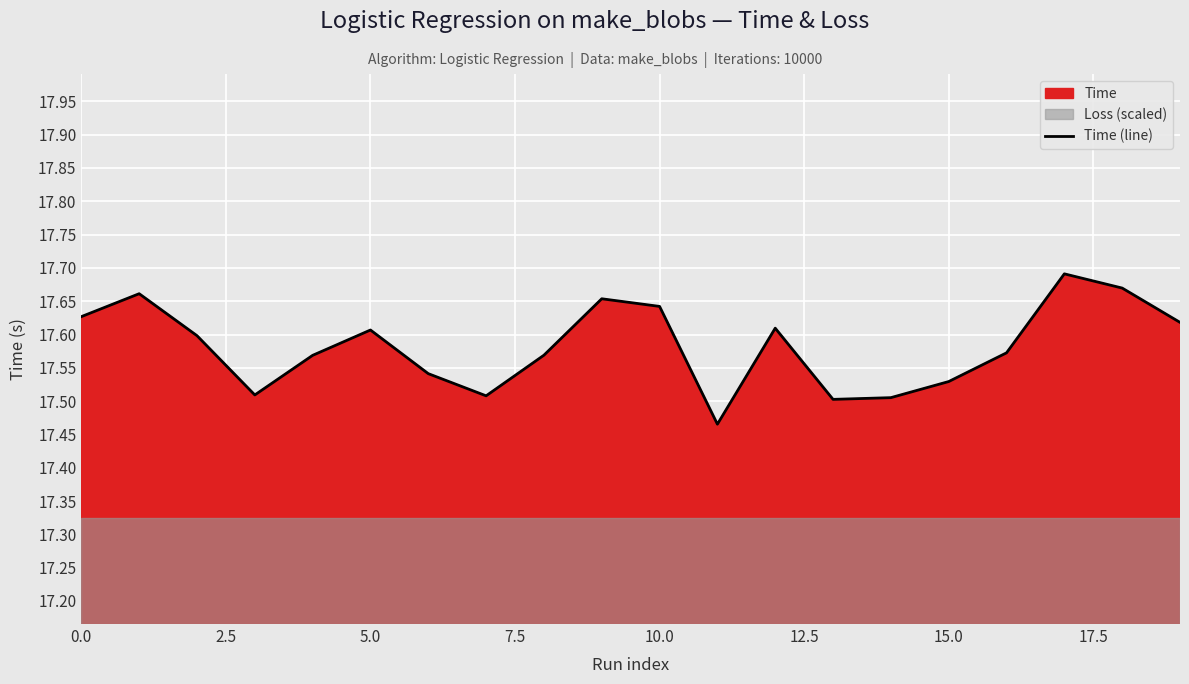

Approximately how many times larger is the value at 0.0 compared to 11?

1.0